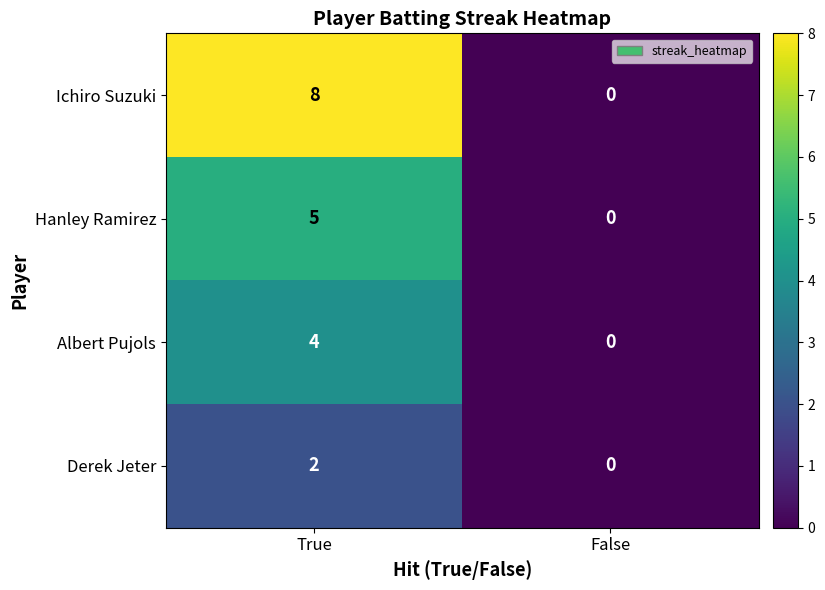

Between True and False, which series saw the biggest shift?

Ichiro Suzuki